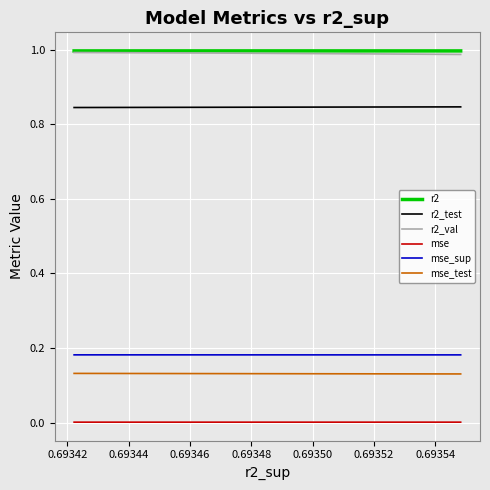

What is the average value of the mse_test series?

0.1